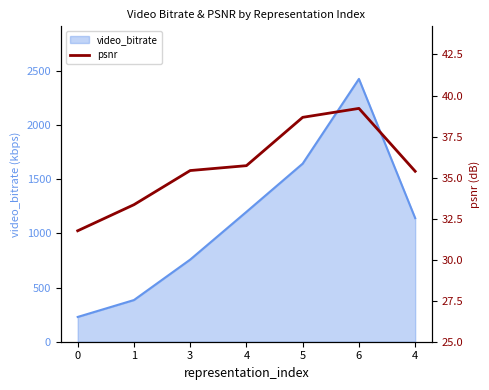

List the labels in order of value, smallest first.

0, 1, 4, 3, 4, 5, 6